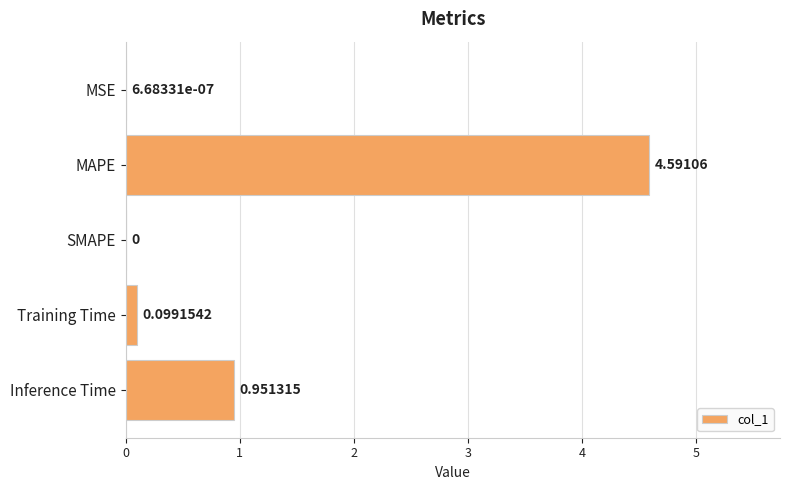

Which has a higher value, MAPE or SMAPE?

MAPE